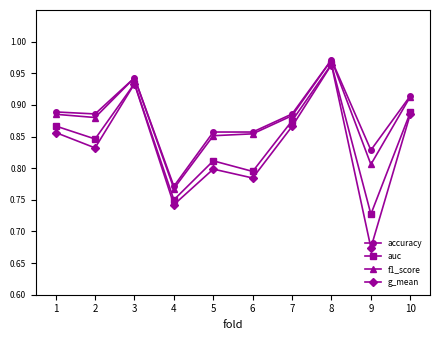

True or false: f1_score has a value of 0.8 at 9.

True